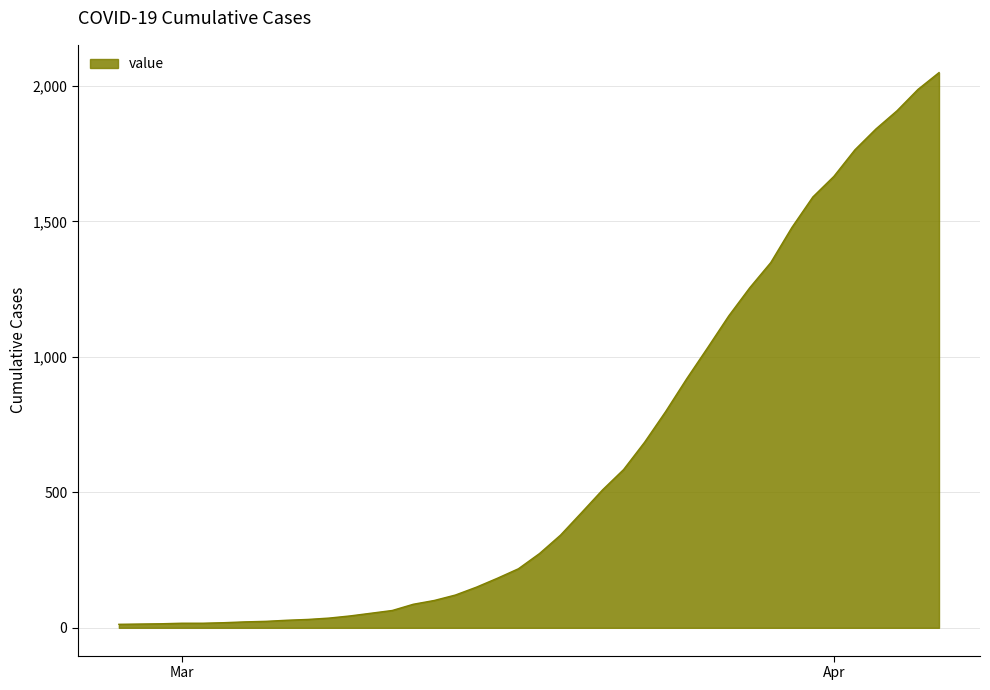

Does the chart have visible grid lines?

Yes